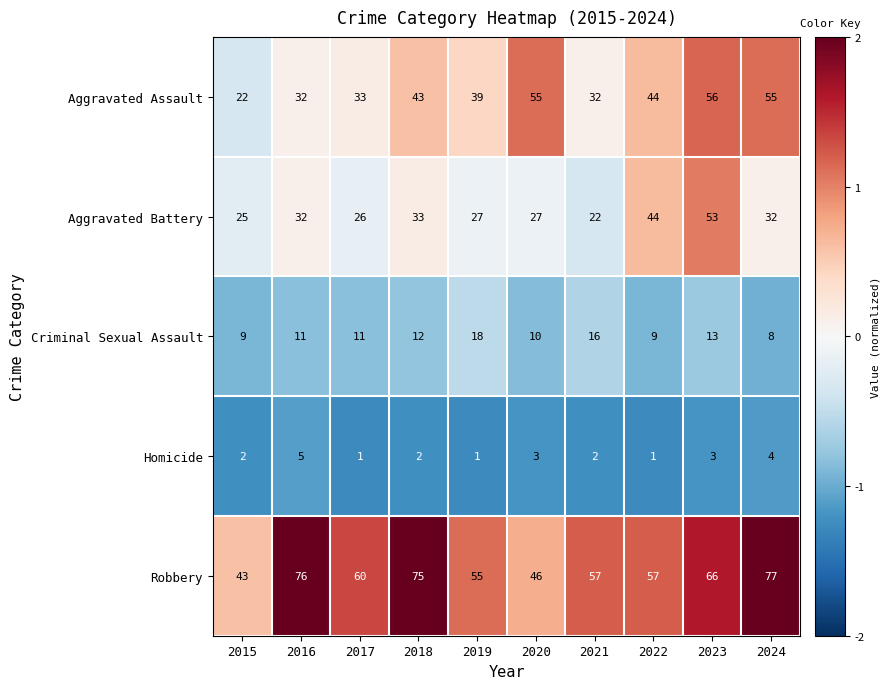

Is it true that Criminal Sexual Assault equals 3 at 2024?

False